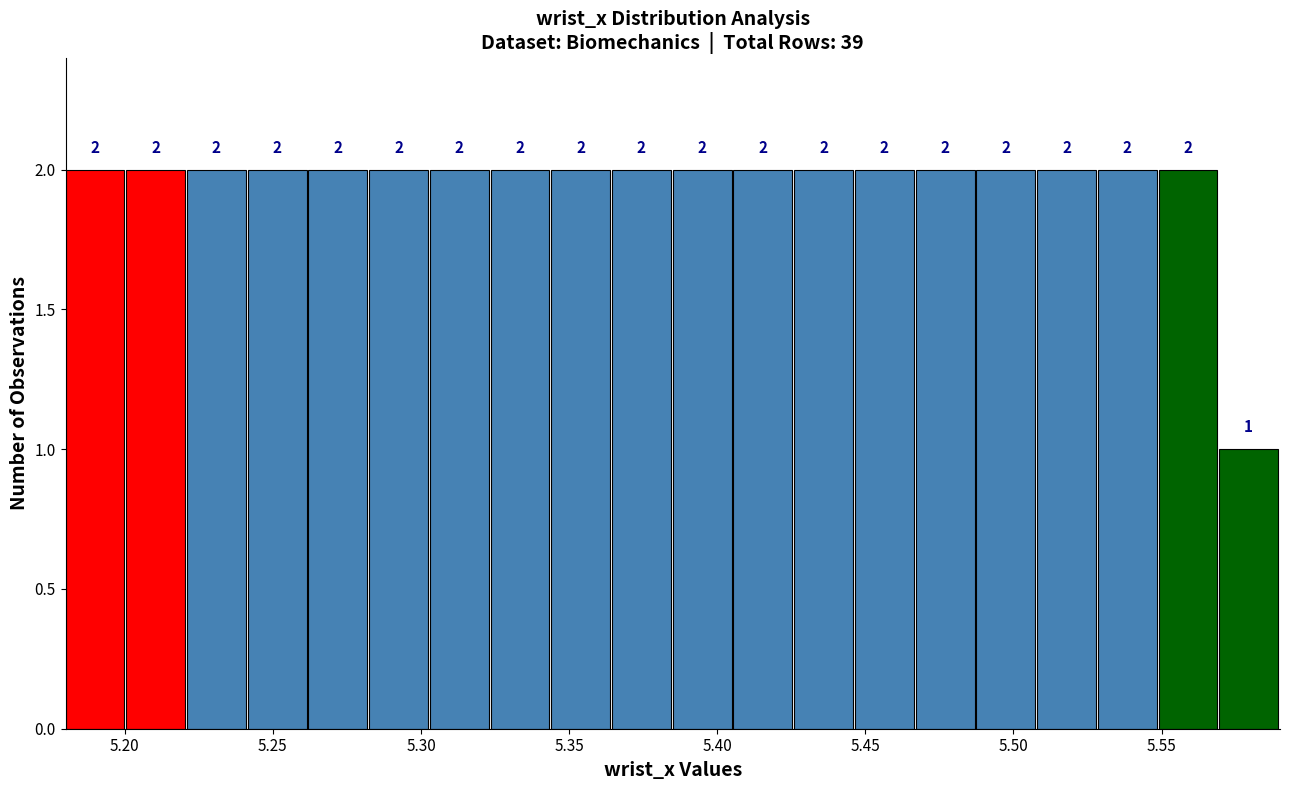

How tall is the bar that spans 5.405 to 5.425 on the x-axis? The bar edges are not printed on the chart, so give them approximately, as read against the axis.

2